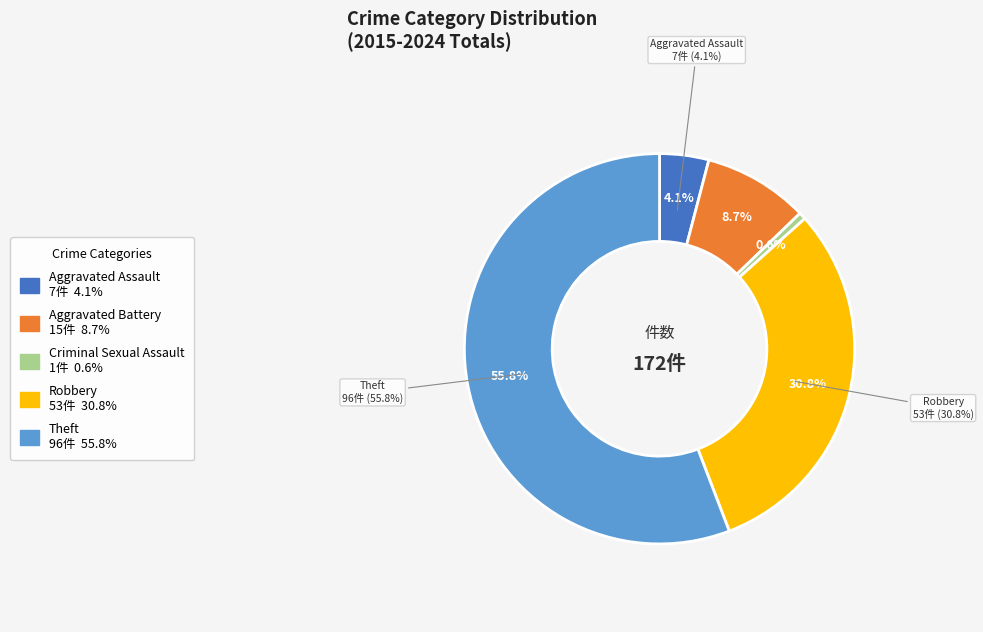

Does Theft account for over 50% of the chart?

Yes